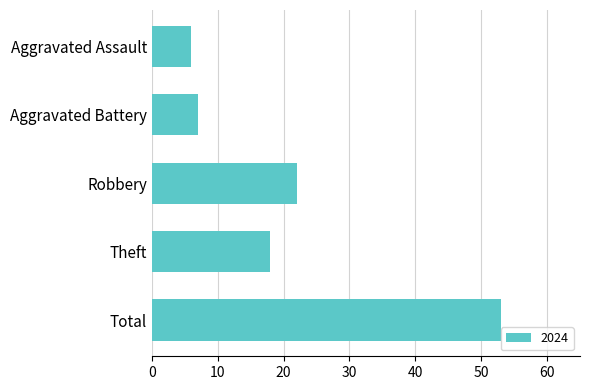

True or false: the data shows 53 at Total.

True